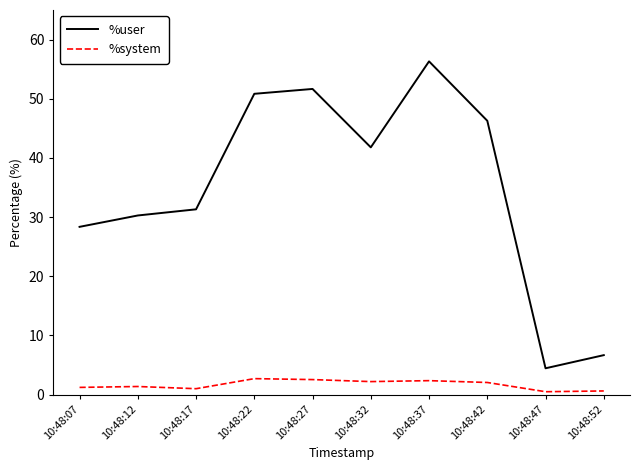

Where is %user nearest to the value 30?

10:48:12